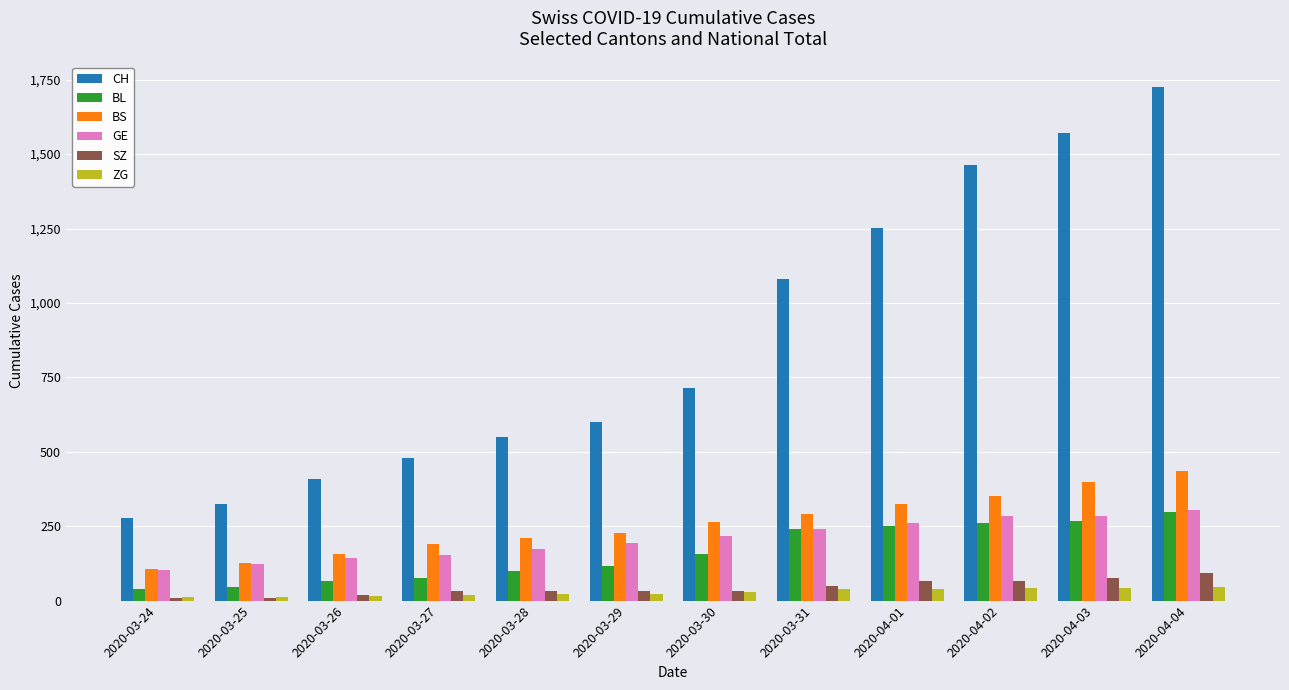

Which series has the largest range (max minus min)?

CH